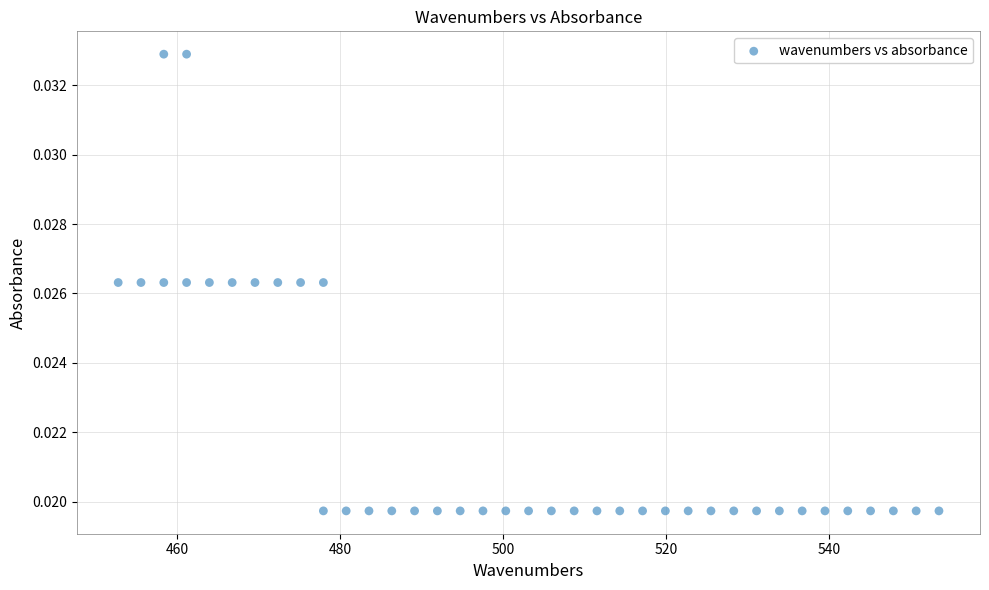

What is the range of X values (max minus min)?

100.7